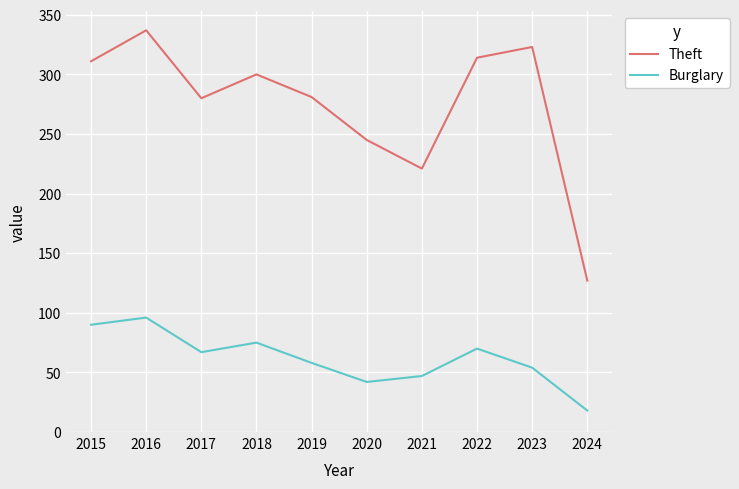

Which series has the largest range (max minus min)?

Theft